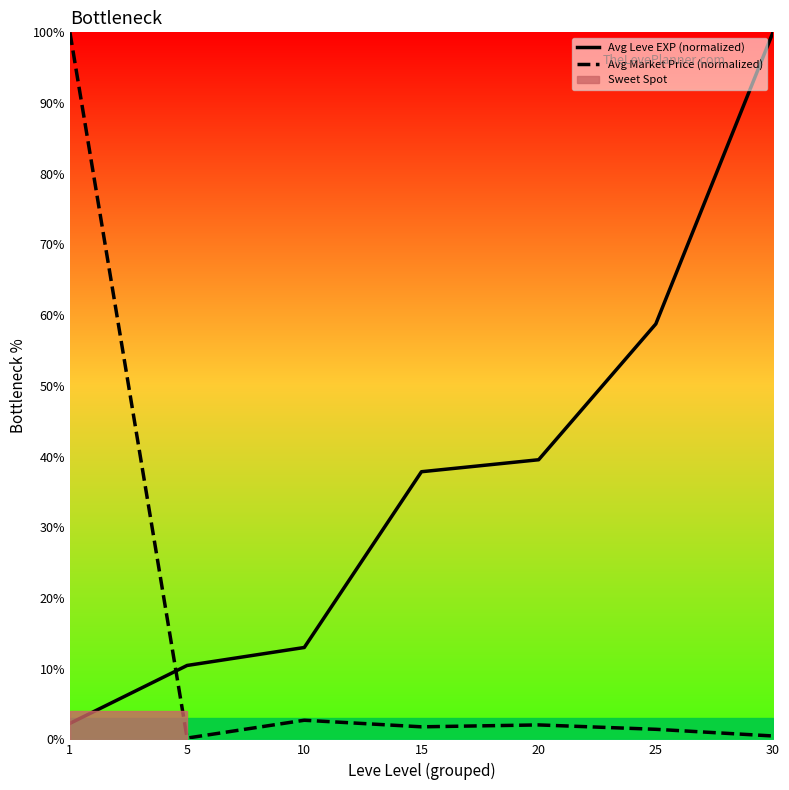

What is the sum of the Avg Leve EXP (normalized) values at 10 and 15?

50.8